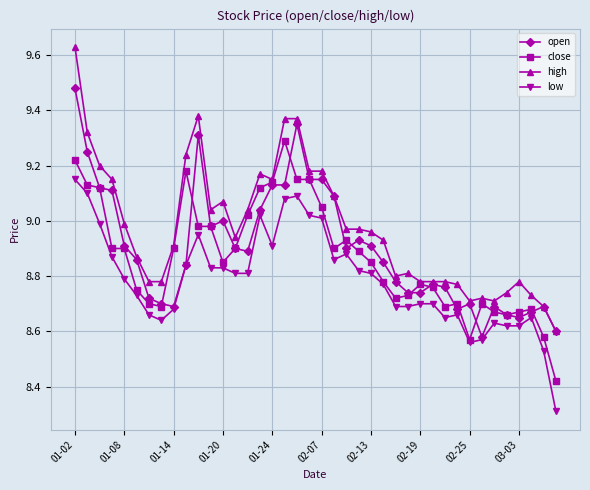

Which series has the widest spread of values?

high